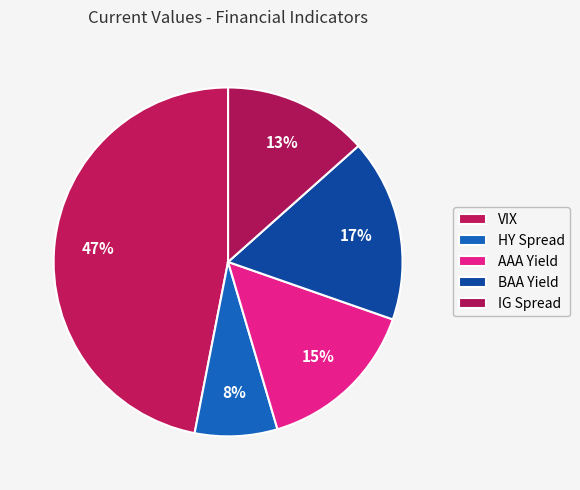

To the nearest percent, what portion does AAA Yield represent?

15%